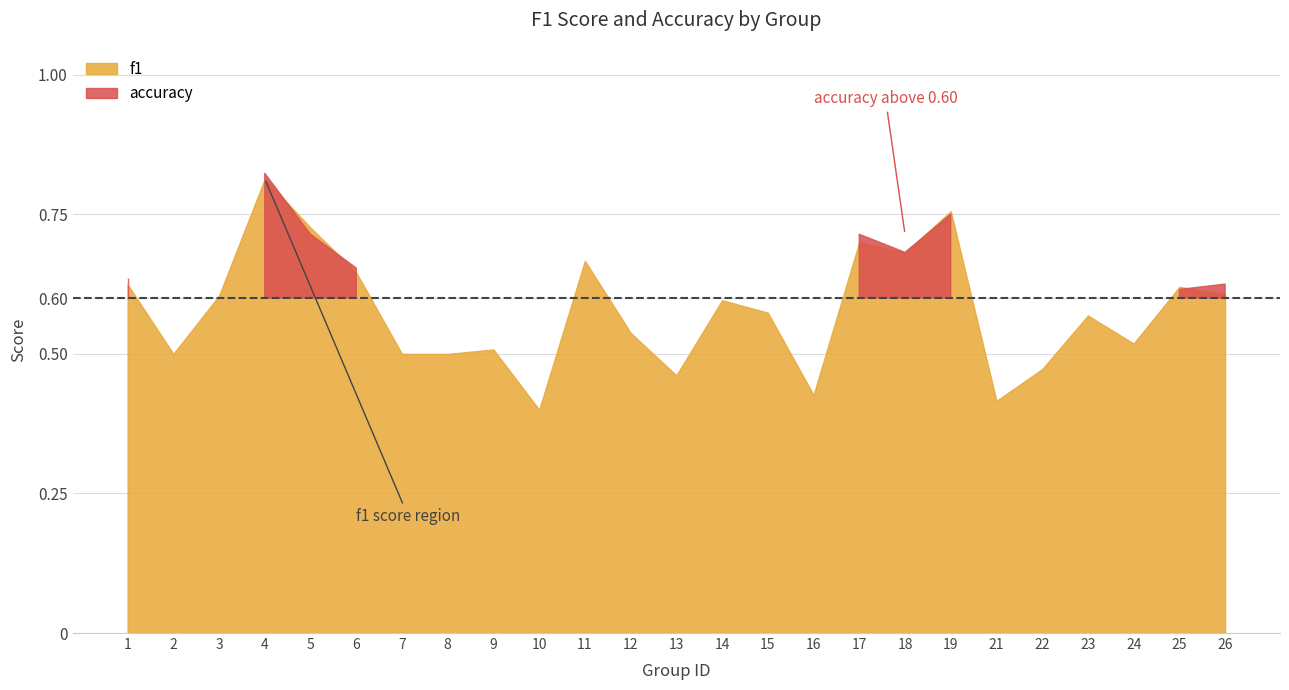

Rank the series by their maximum value, from lowest to highest.

f1, accuracy